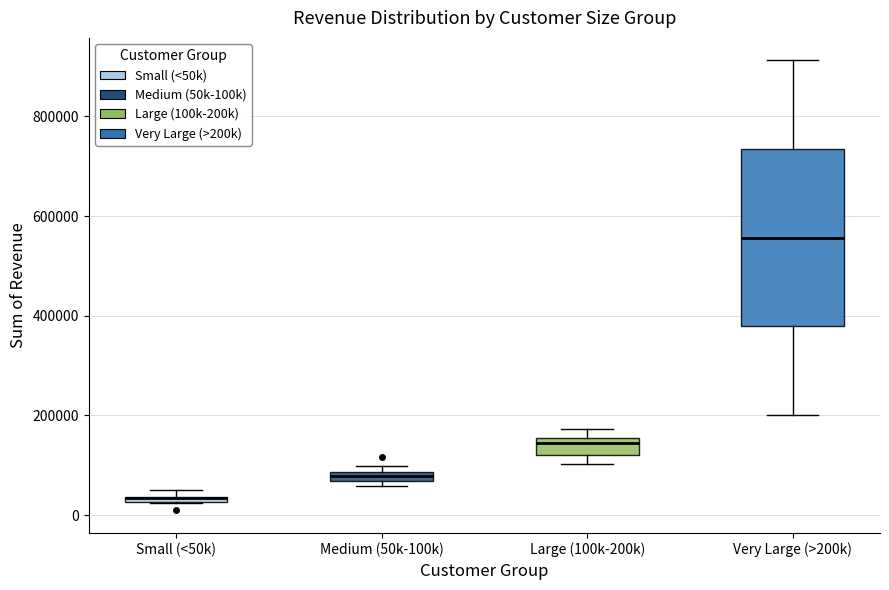

Where does the upper whisker of the box for Very Large (>200k) end on the y-axis? The values are not printed on the chart, so give them approximately, as read against the axis.

920000